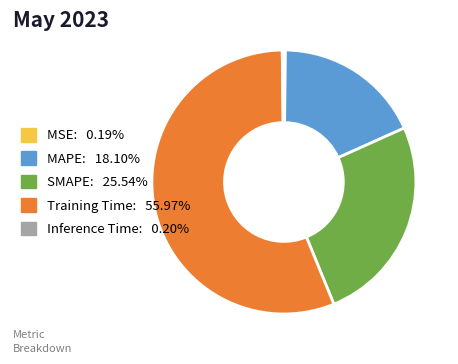

Which category accounts for the majority?

Training Time